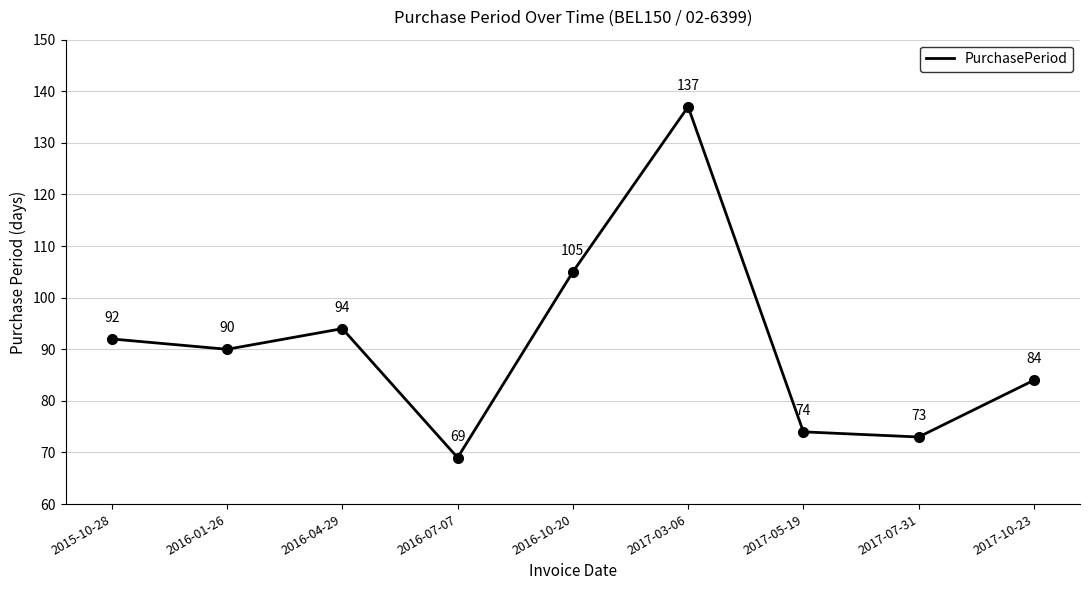

Is this an area chart (filled region under the line)?

No